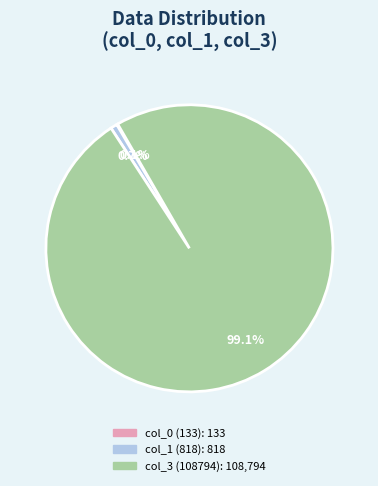

To the nearest percent, what is the difference between the col_1 (818) and col_3 (108794) slice percentages?

98%